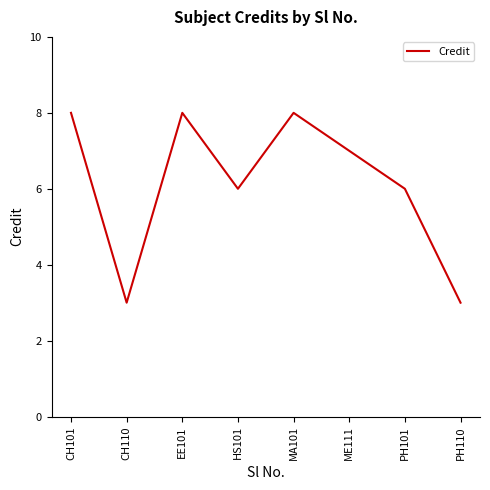

How many series are shown in this chart?

1